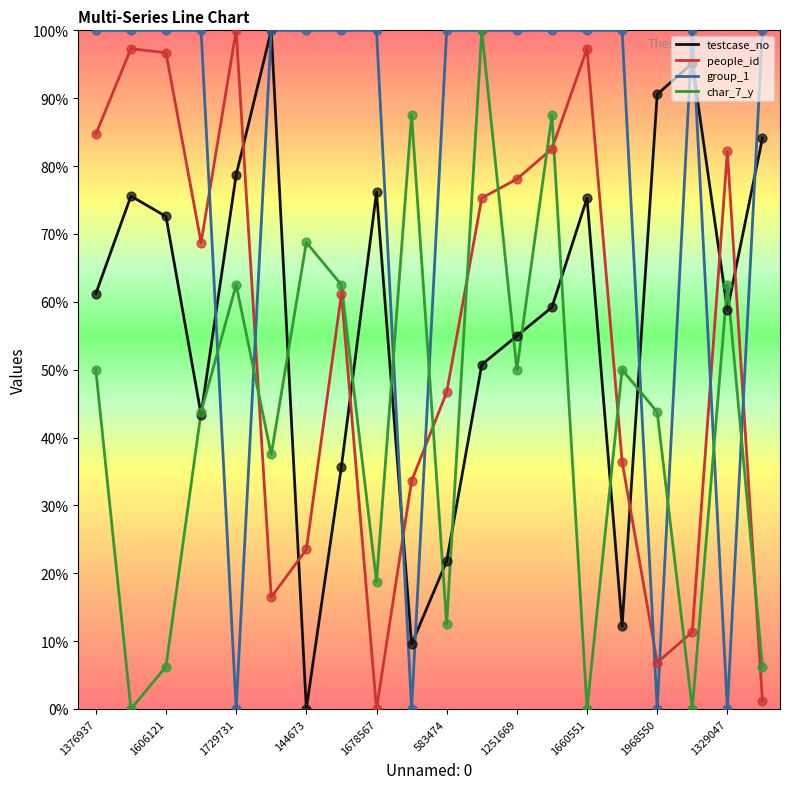

Which series has the largest total across all categories?

group_1